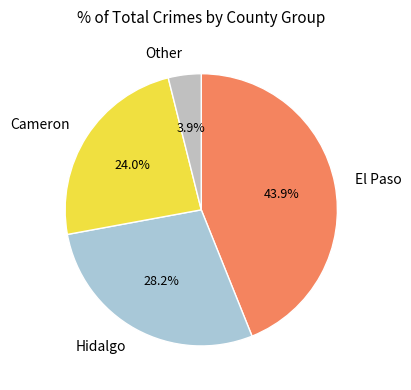

What is the largest slice in the pie chart?

El Paso